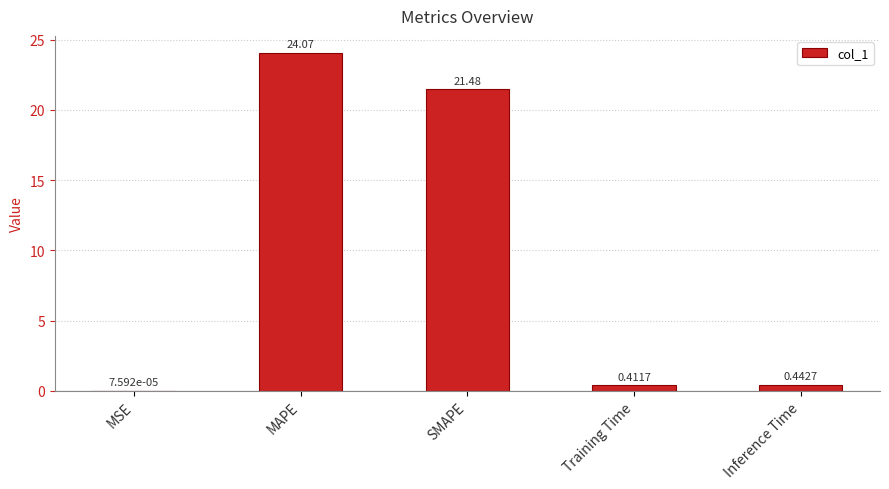

Which label corresponds to the largest value in the chart?

MAPE